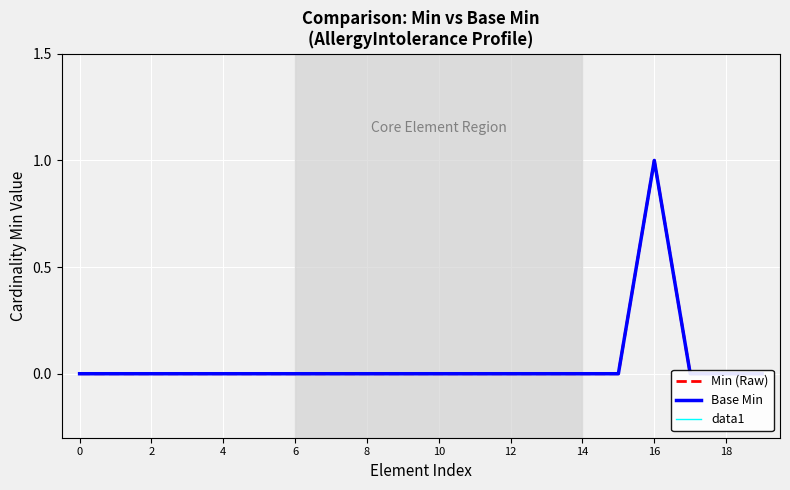

Which series changed the most between 12 and 17?

Min (Raw)